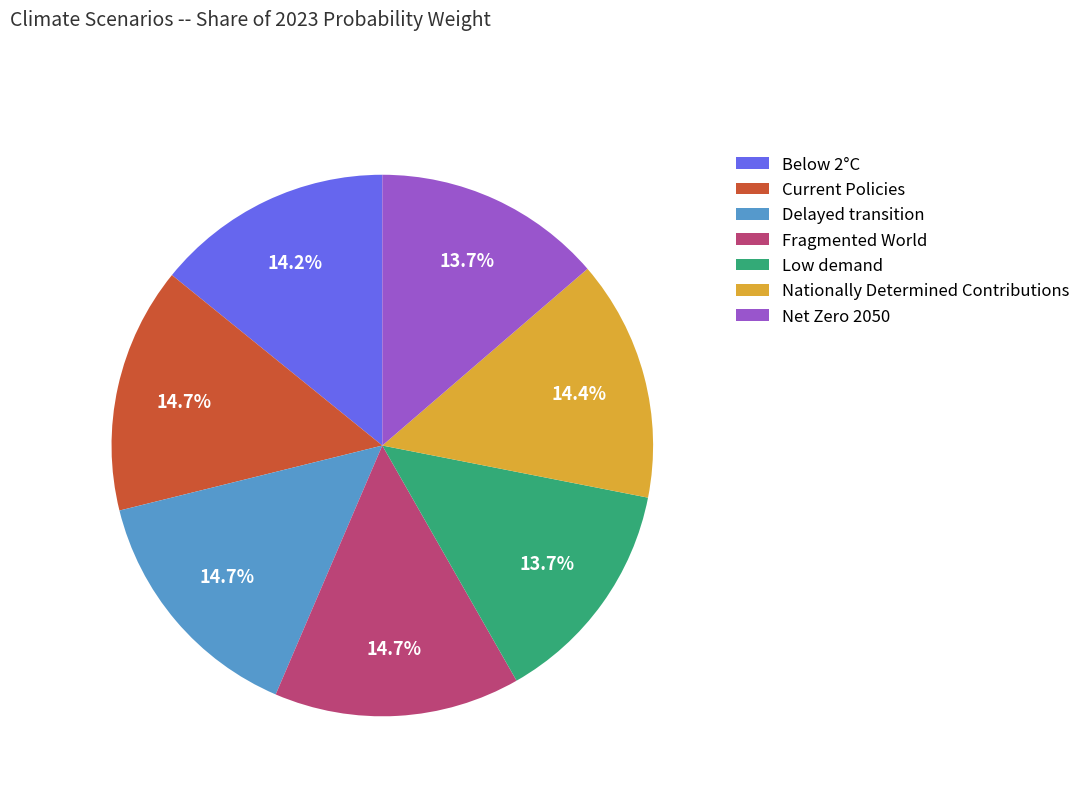

What portion of the pie excludes Net Zero 2050?

86.3%